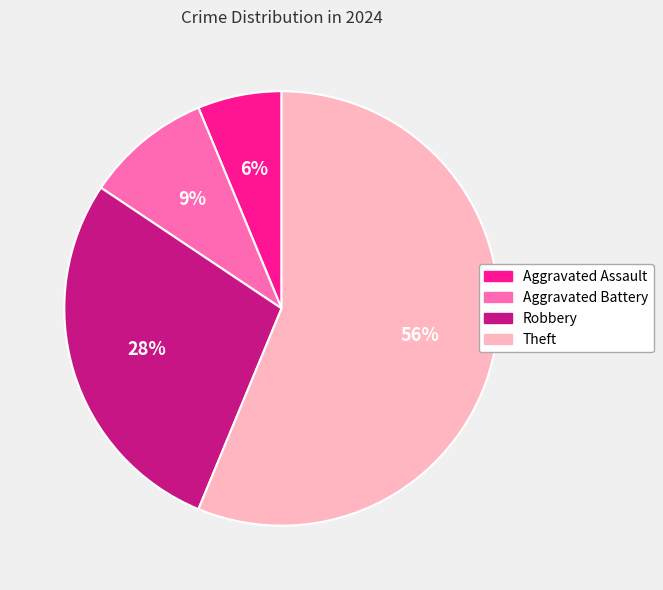

Count the number of slices in the pie.

4